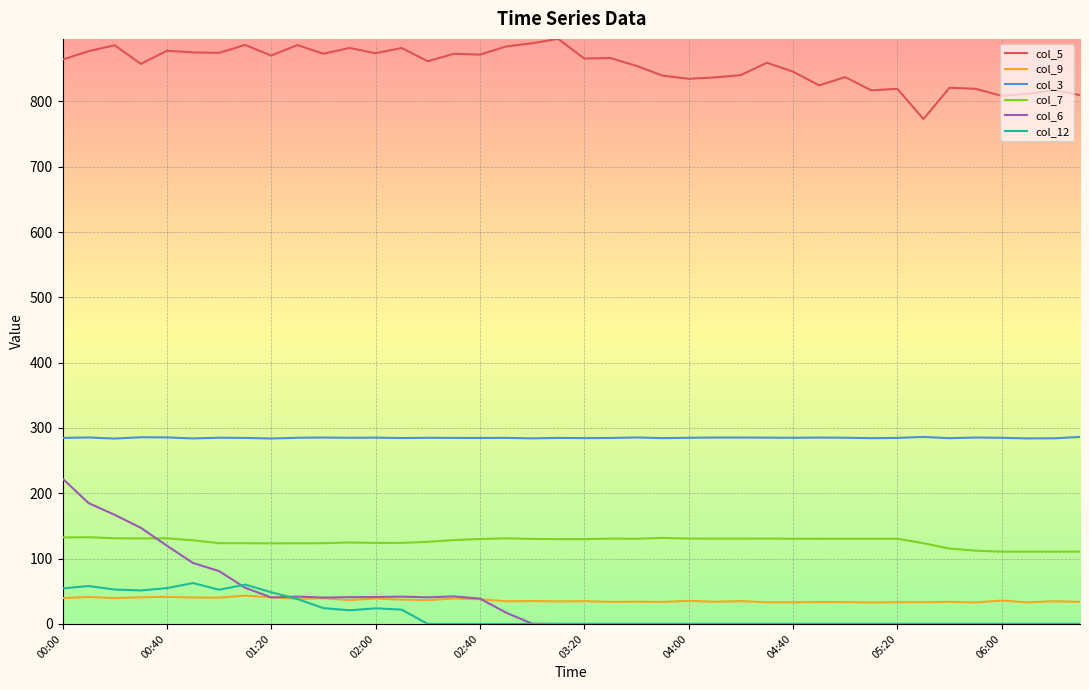

Which series has the widest spread of values?

col_6